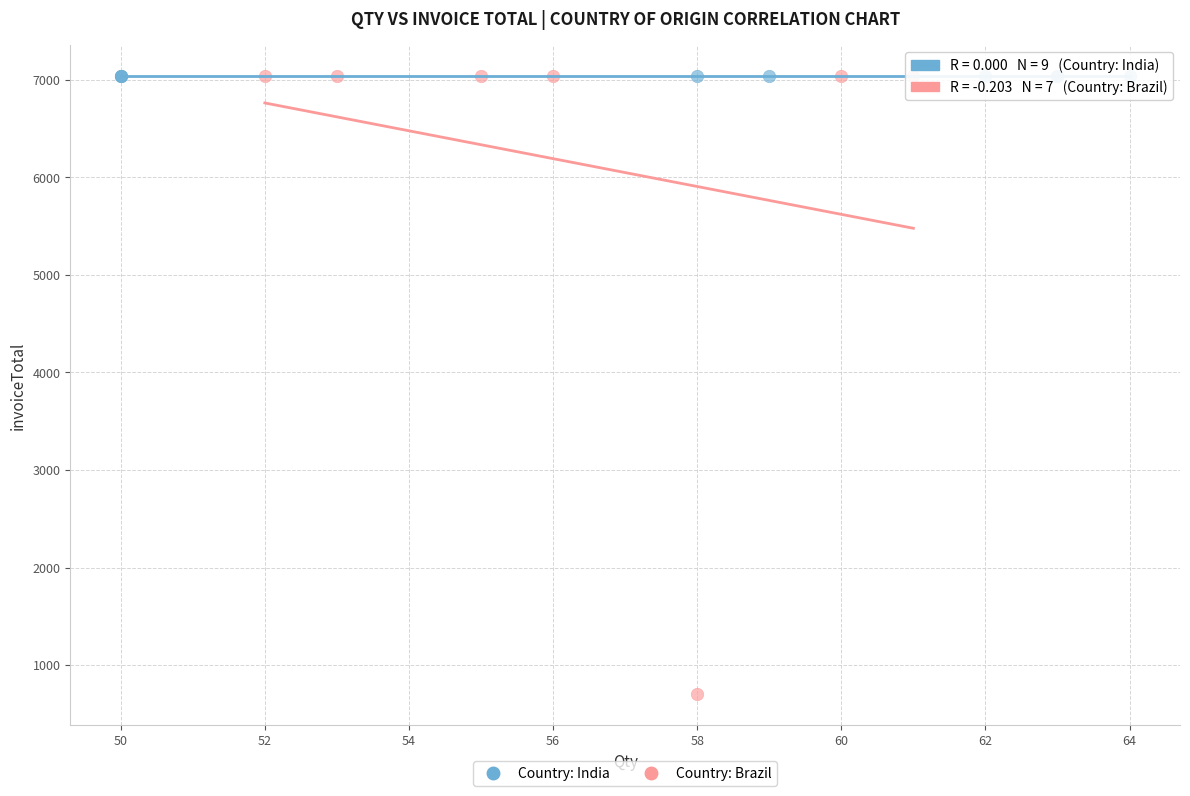

Which series reaches the minimum Y coordinate?

Country: Brazil